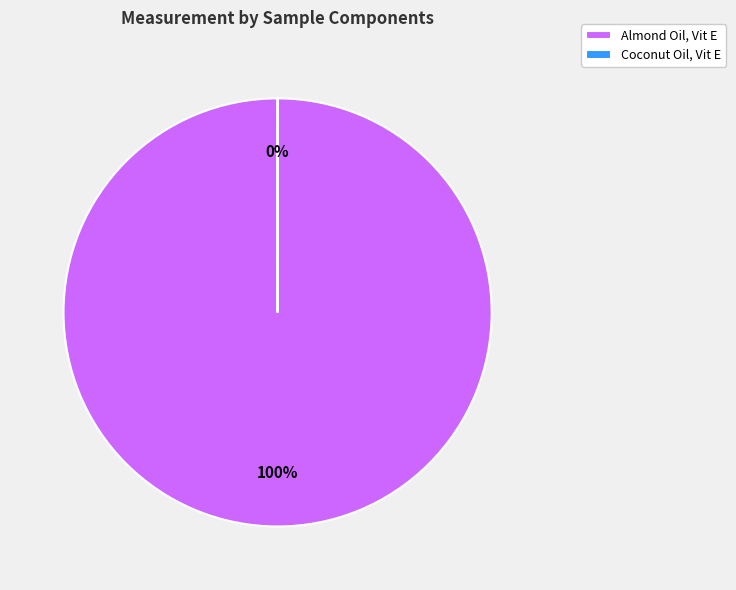

Which category has the biggest portion of the pie?

Almond Oil, Vit E